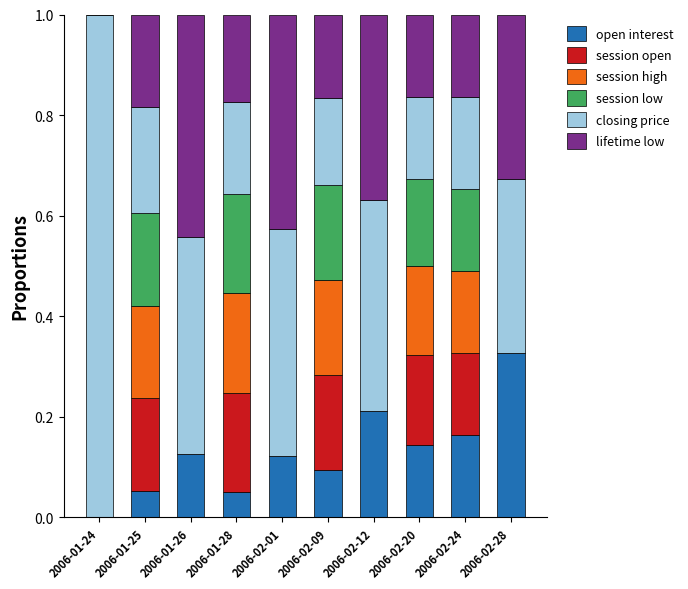

Does the chart contain stacked bars?

Yes